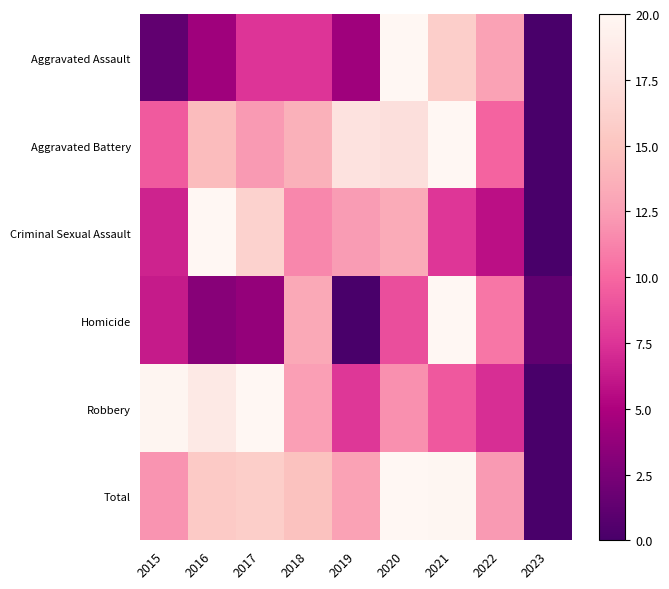

Reading left to right, extract all data points from this chart.

Aggravated Assault: 2015=1.3	2016=4.3	2017=7.5	2018=7.5	2019=4.3	2020=20.0	2021=15.9	2022=12.7	2023=0.0
Aggravated Battery: 2015=9.3	2016=14.4	2017=12.3	2018=13.7	2019=17.7	2020=17.4	2021=20.0	2022=9.8	2023=0.0
Criminal Sexual Assault: 2015=6.7	2016=20.0	2017=16.2	2018=11.4	2019=12.4	2020=13.3	2021=7.6	2022=5.7	2023=0.0
Homicide: 2015=6.2	2016=3.1	2017=3.8	2018=13.1	2019=0.0	2020=8.8	2021=20.0	2022=10.6	2023=1.2
Robbery: 2015=19.8	2016=18.5	2017=20.0	2018=12.5	2019=7.7	2020=11.9	2021=9.2	2022=7.3	2023=0.0
Total: 2015=12.0	2016=15.5	2017=15.8	2018=14.8	2019=12.7	2020=20.0	2021=19.9	2022=12.3	2023=0.0